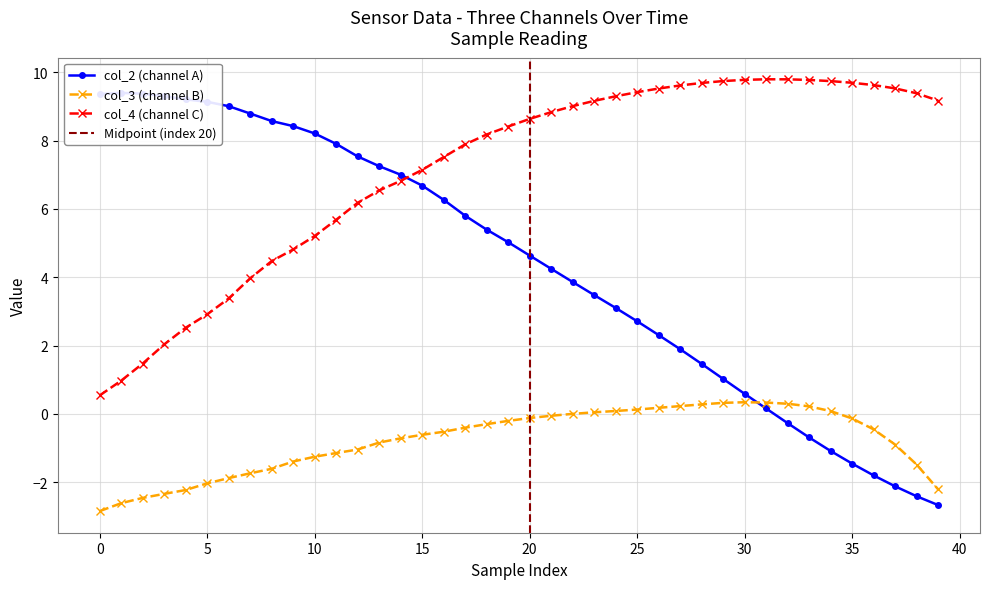

What is the minimum value for col_3?

-2.8